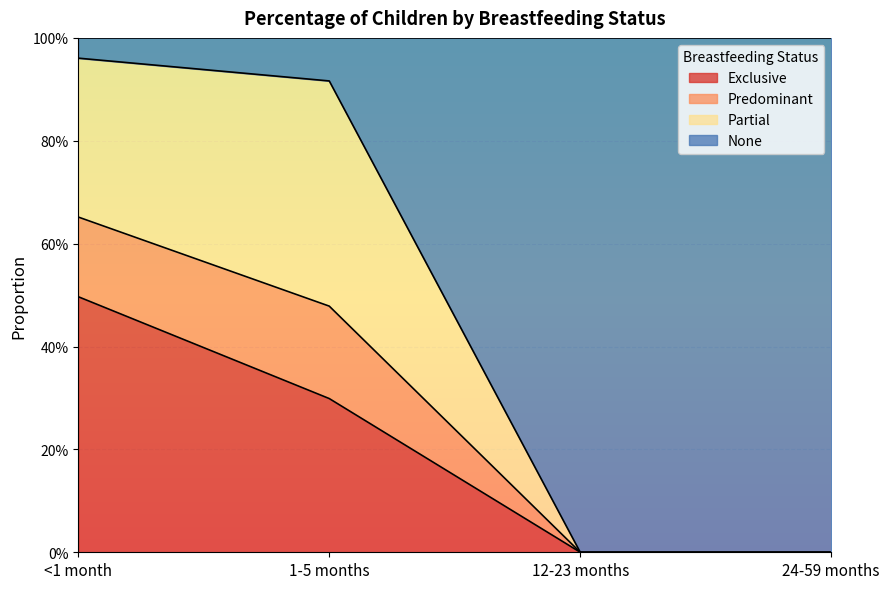

How many lines are shown in the chart?

3